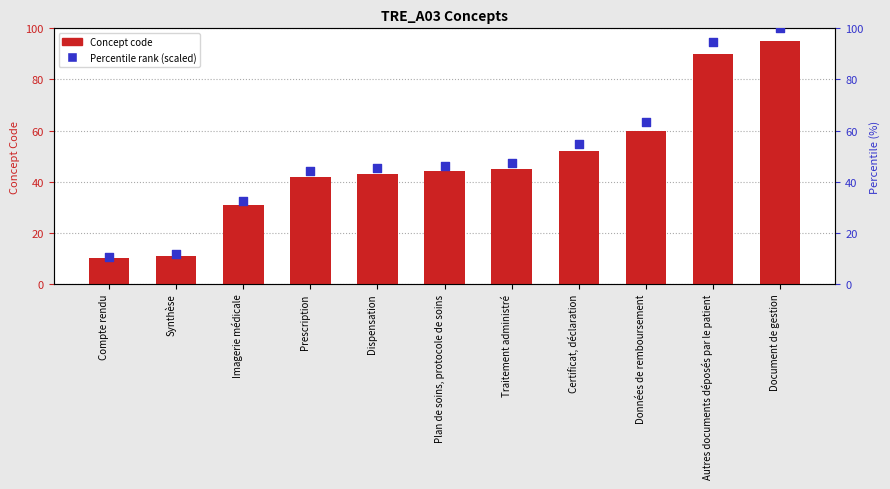

Which series has the largest total across all categories?

Percentile rank (scaled)